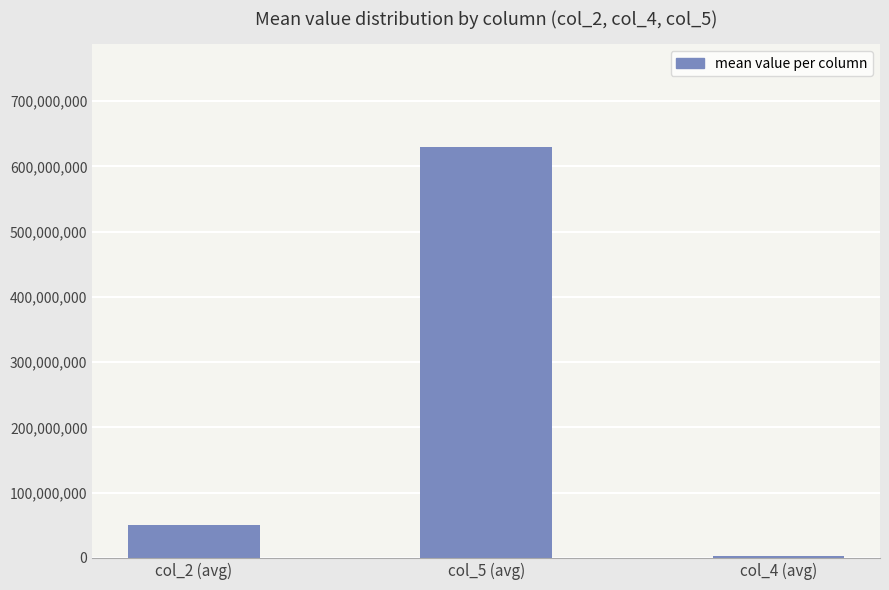

Reading left to right, extract all data points from this chart.

col_2 (avg)=51035833	col_5 (avg)=629734166	col_4 (avg)=2945174